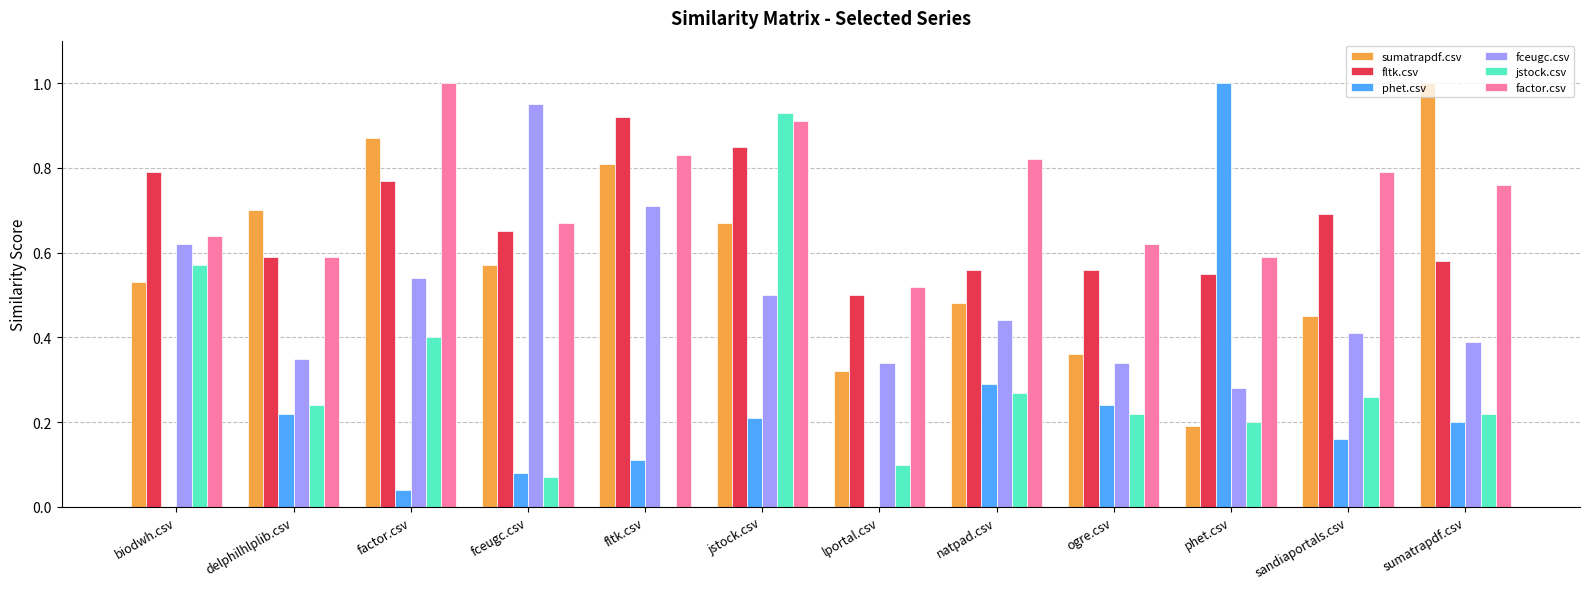

Is it true that fceugc.csv equals 0.4 at fltk.csv?

False